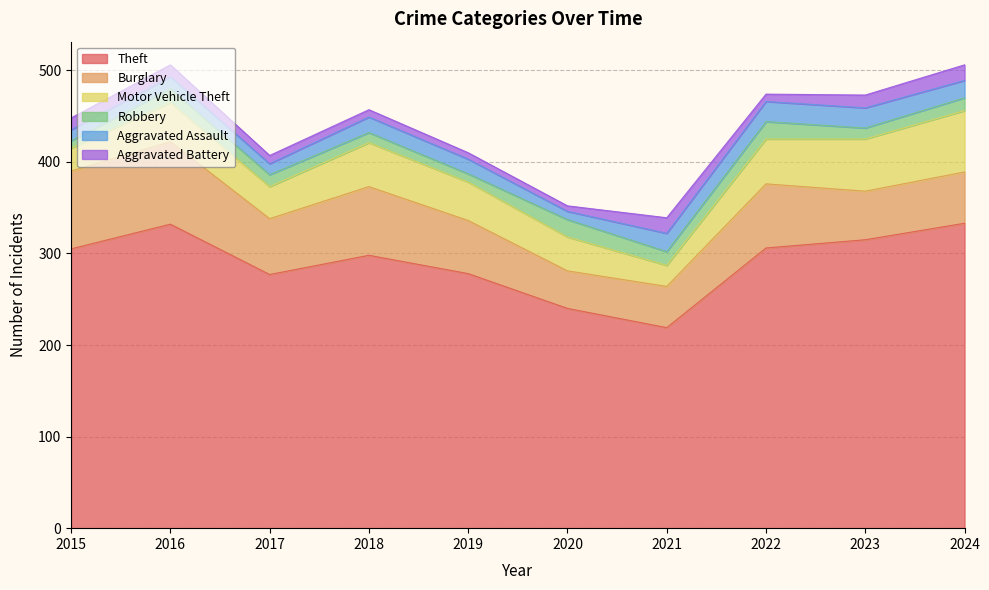

The Burglary series shows 53 at 2023. True or false?

True